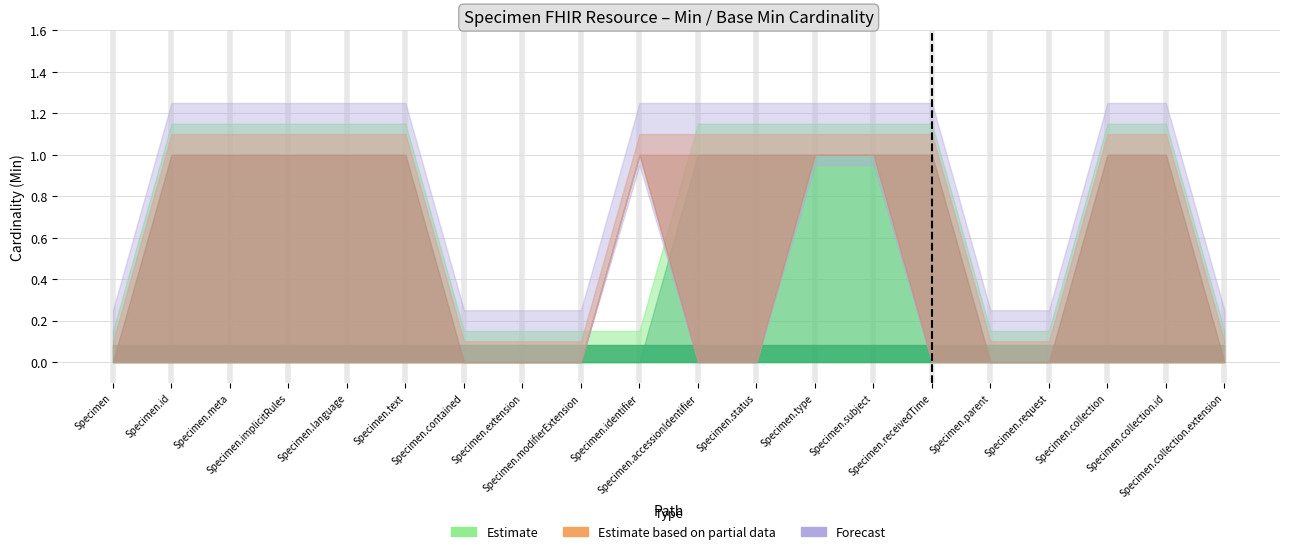

What is the label of the 20th point from the left?

Specimen.collection.extension